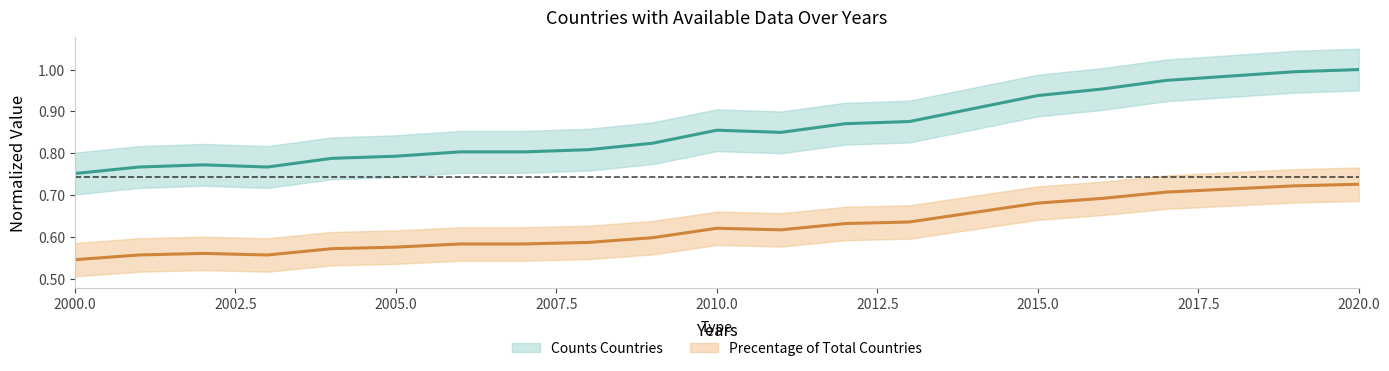

At how many categories does at least one series exceed 0?

21